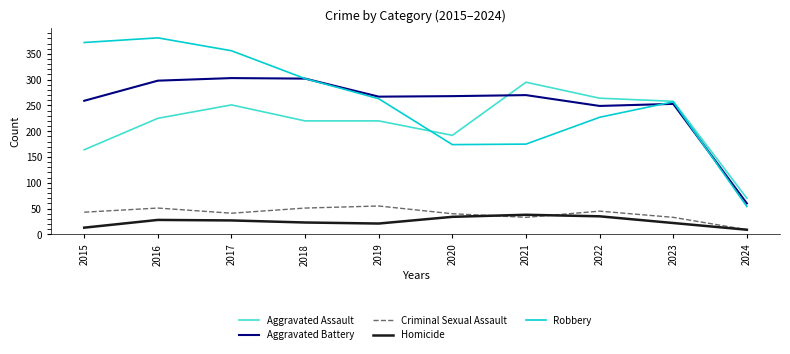

Is it true that Criminal Sexual Assault equals 97 at 2019?

False